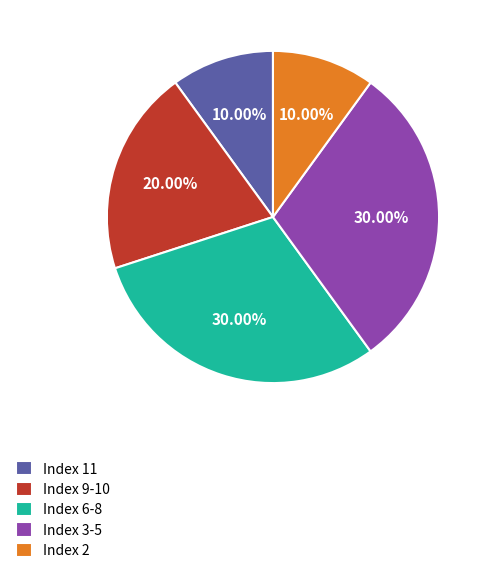

Is the sum of Index 9-10 and Index 2 greater than half?

No